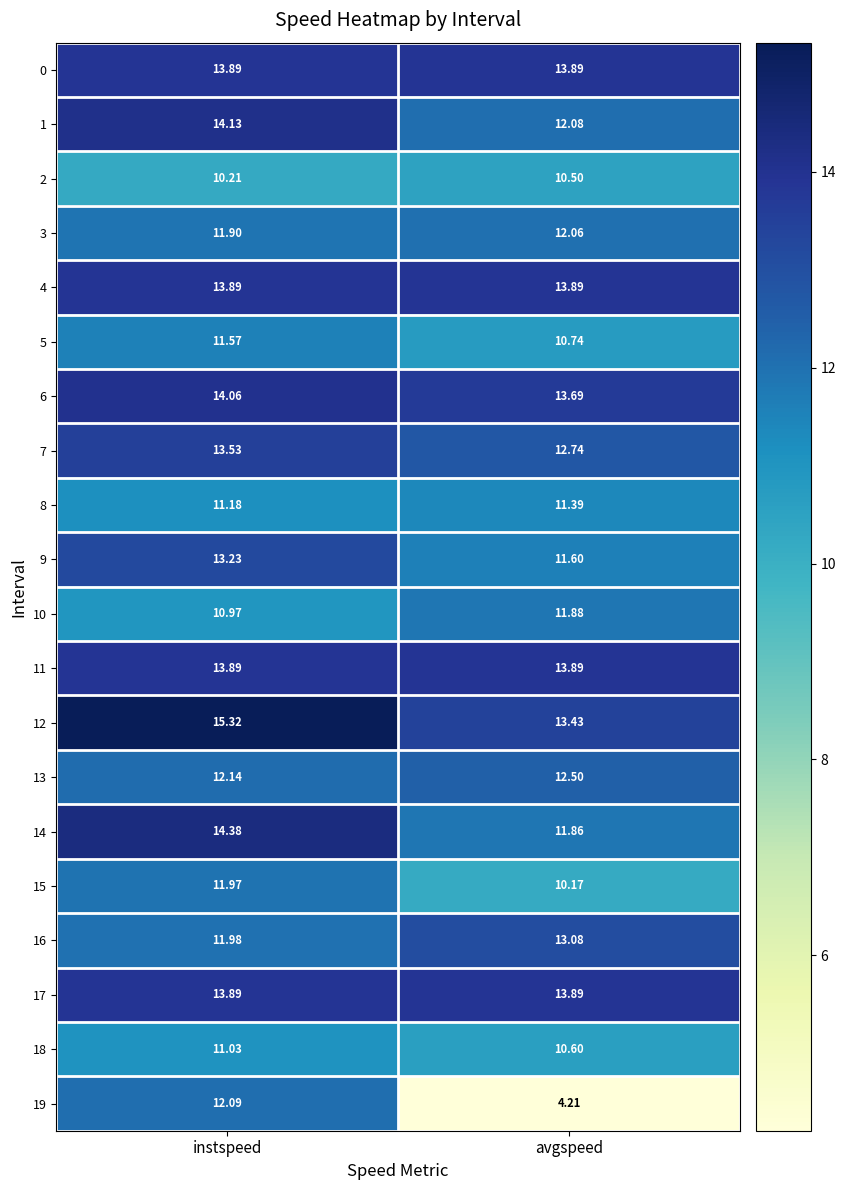

Is the value of 13 at avgspeed greater than the value of 6 at avgspeed?

No